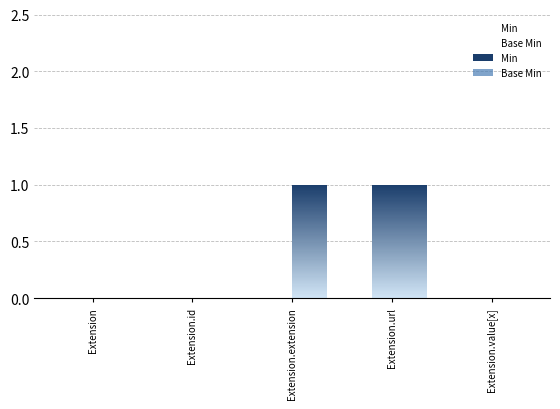

Rank the series by their maximum value, from lowest to highest.

Min, Base Min